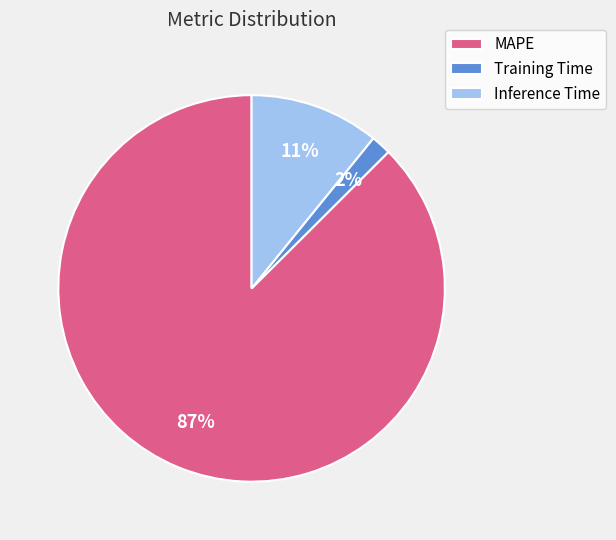

The MAPE slice represents 87% of the pie. True or false?

True